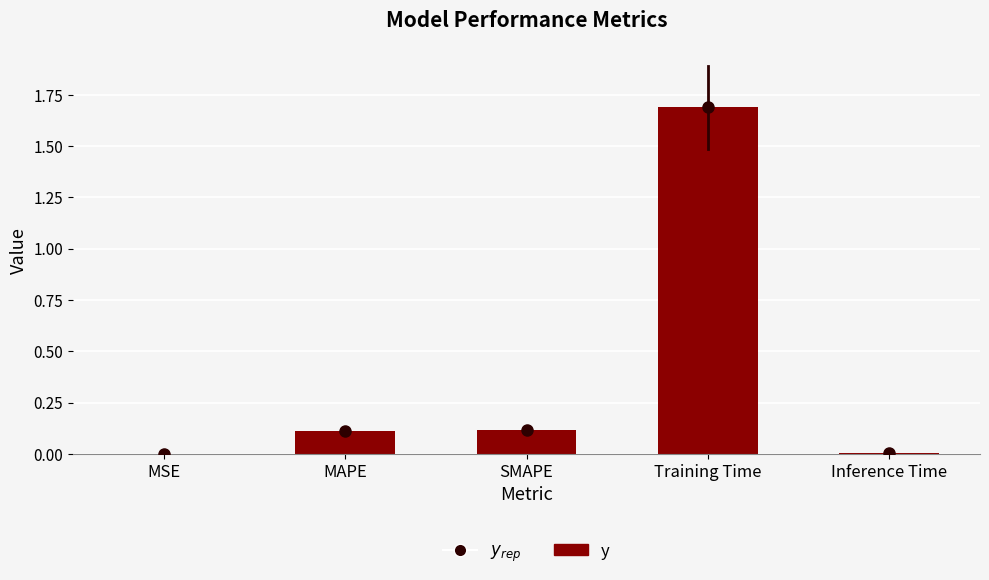

Which category has the highest value across all series?

Training Time